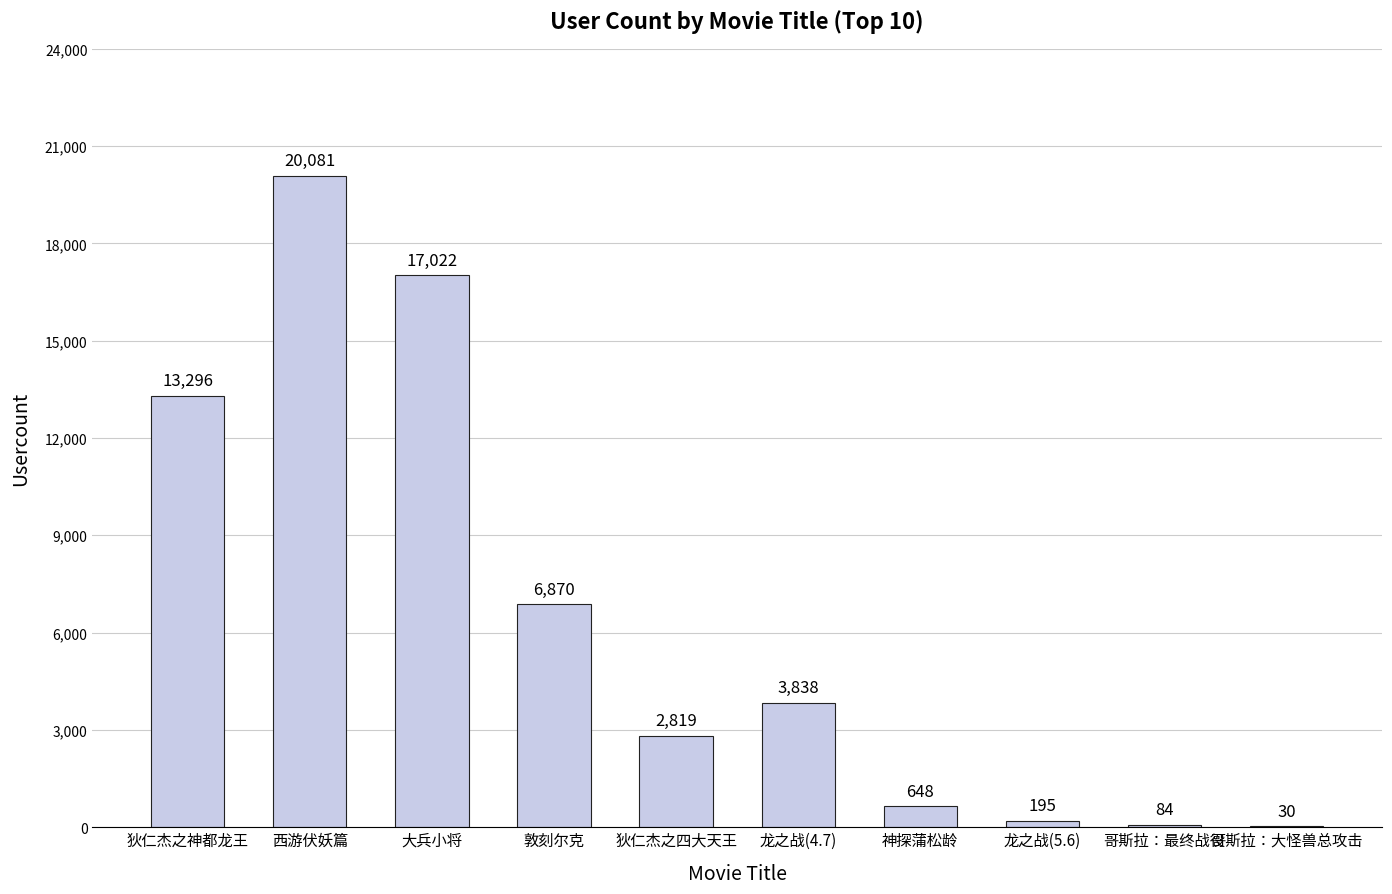

Reading left to right, list all the values displayed in this chart.

狄仁杰之神都龙王=13296	西游伏妖篇=20081	大兵小将=17022	敦刻尔克=6870	狄仁杰之四大天王=2819	龙之战(4.7)=3838	神探蒲松龄=648	龙之战(5.6)=195	哥斯拉：最终战役=84	哥斯拉：大怪兽总攻击=30